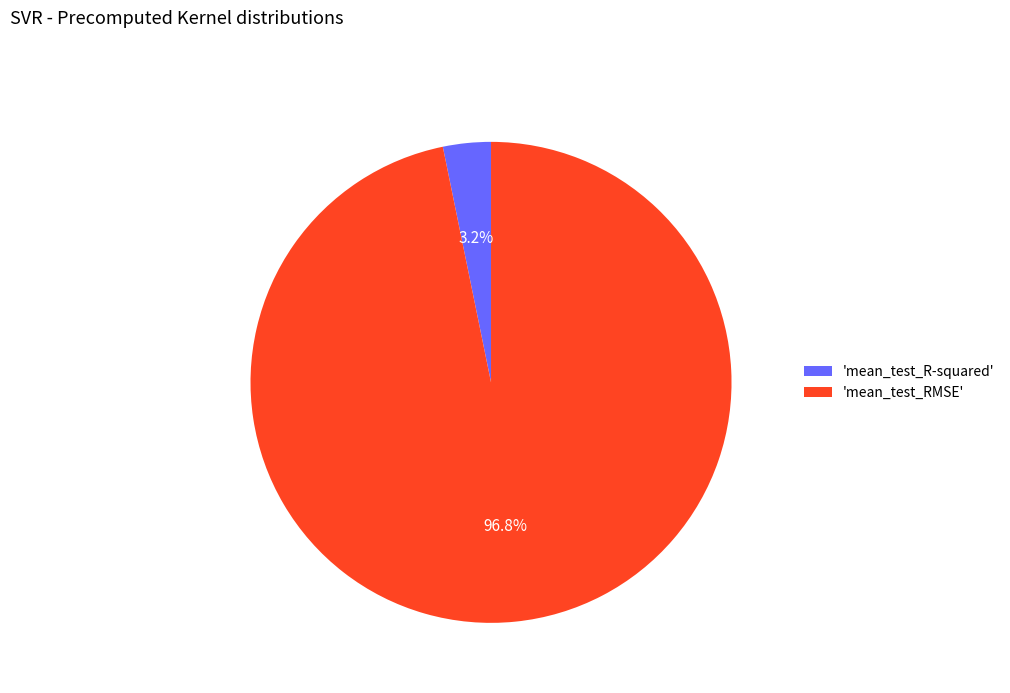

How many slices are in this pie chart?

2